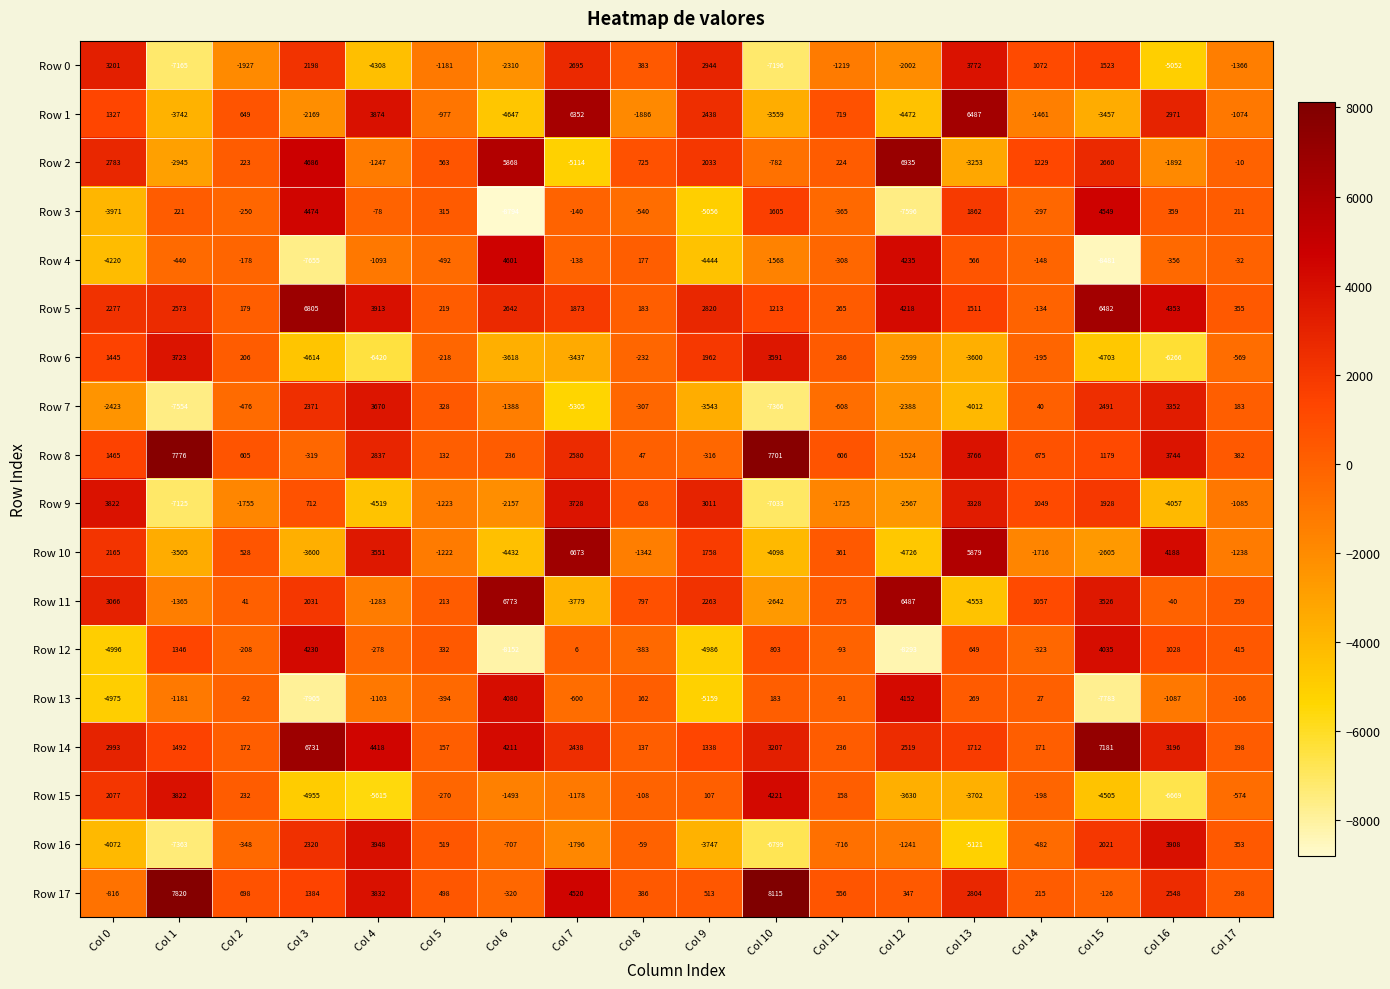

At which label does Row 15 reach its peak?

Col 10